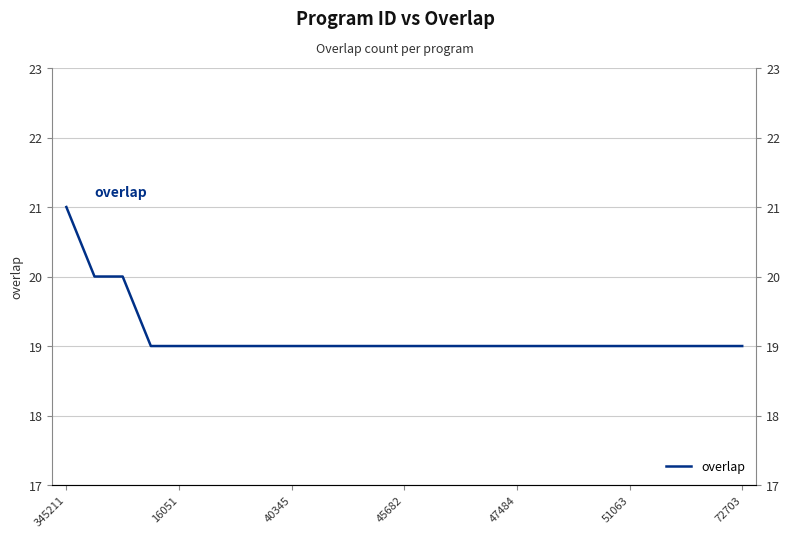

Reading right to left, transcribe all the data shown in this chart.

19	19	19	19	19	19	19	19	19	19	19	19	19	19	19	19	19	19	19	19	19	19	20	20	21